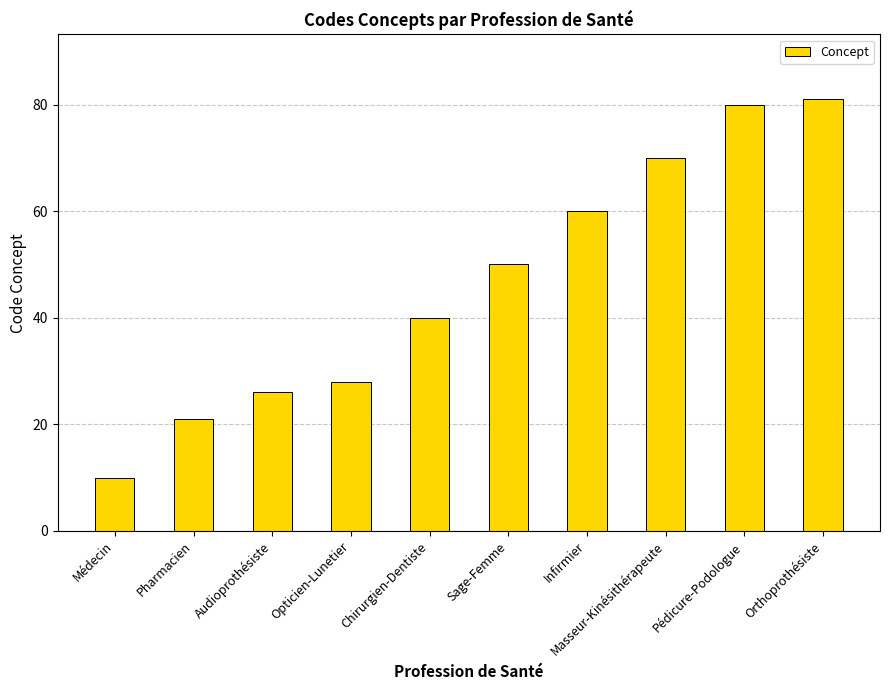

The value at Orthoprothésiste is 81. True or false?

True